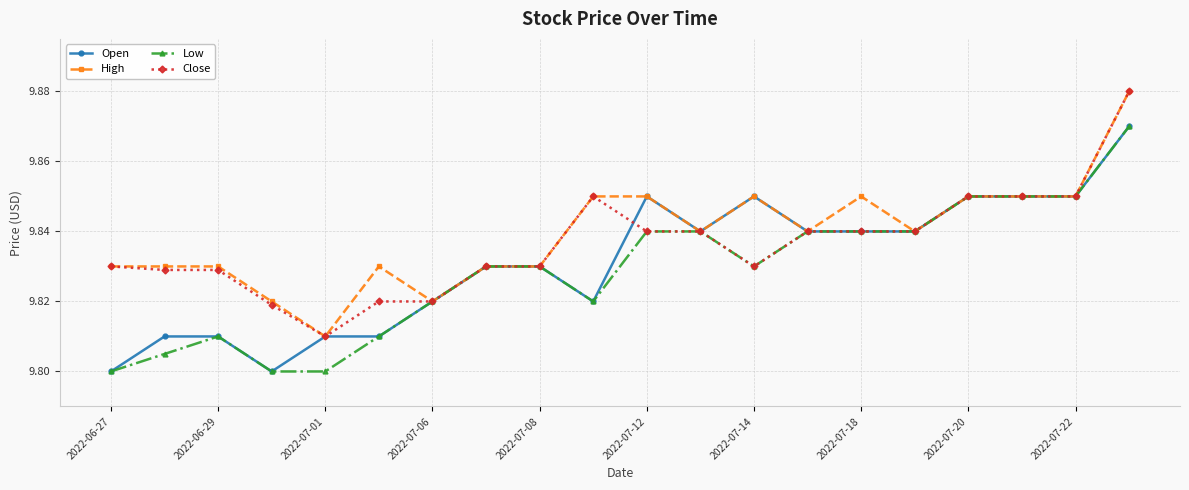

At how many categories does at least one series exceed 9?

20